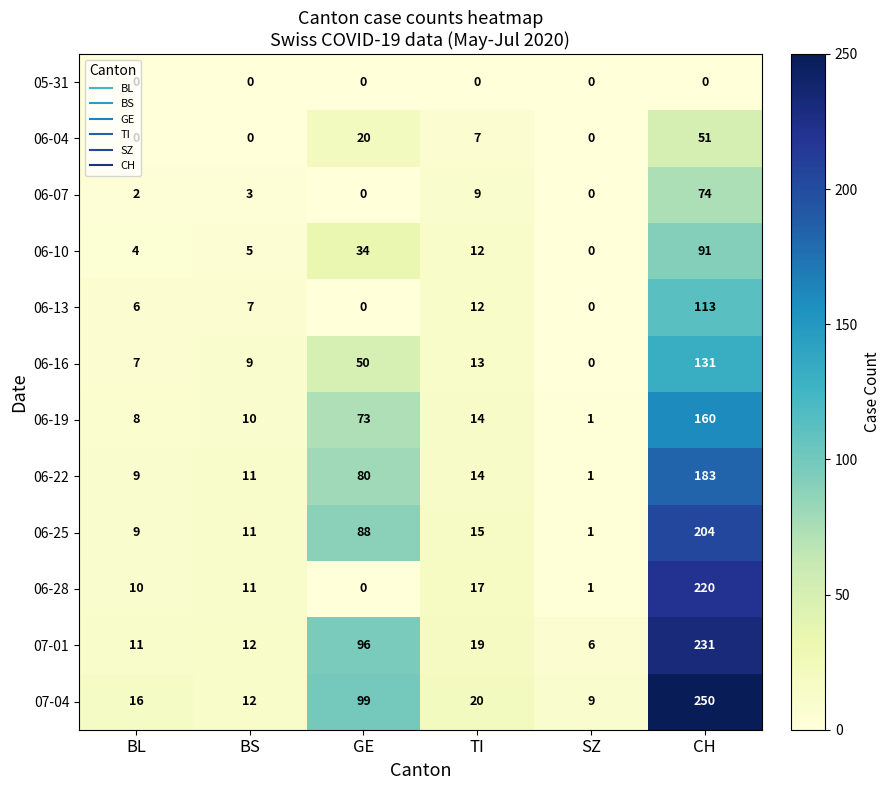

Read the 06-10 value at BL, to the nearest 5.

5